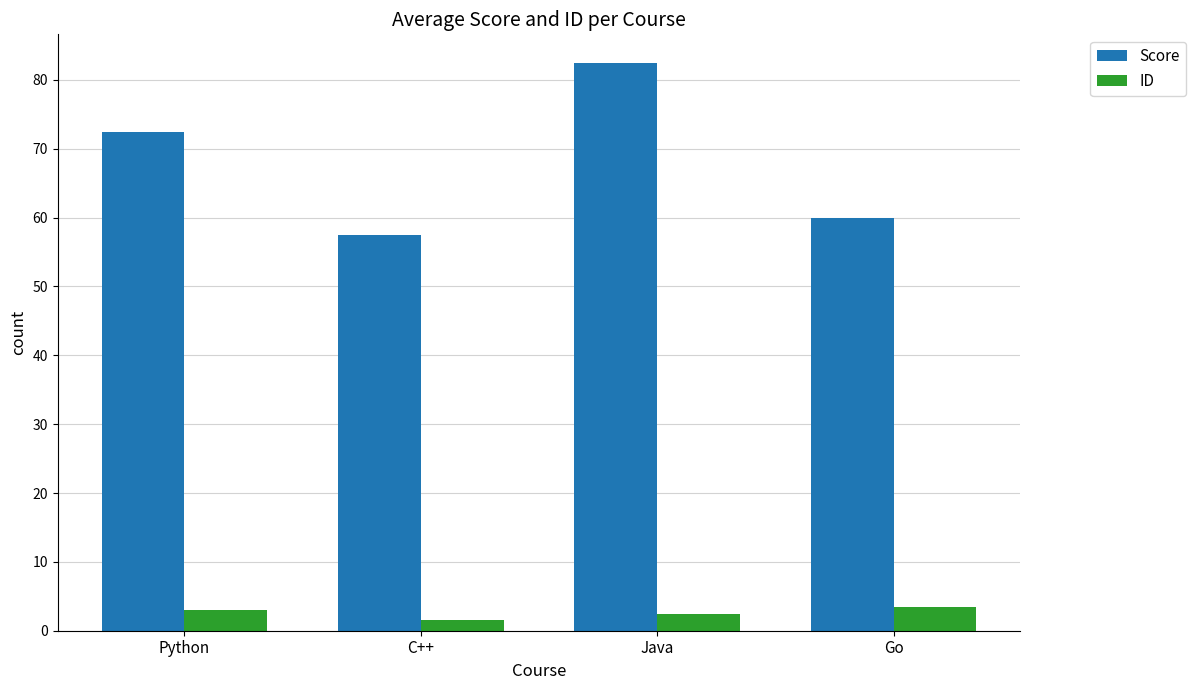

Rank the series by their average value, from lowest to highest.

ID, Score